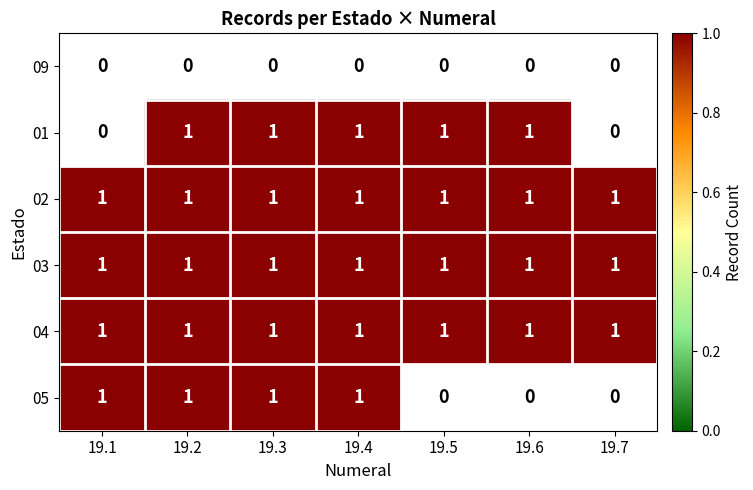

The 04 series shows 0 at 19.6. True or false?

False